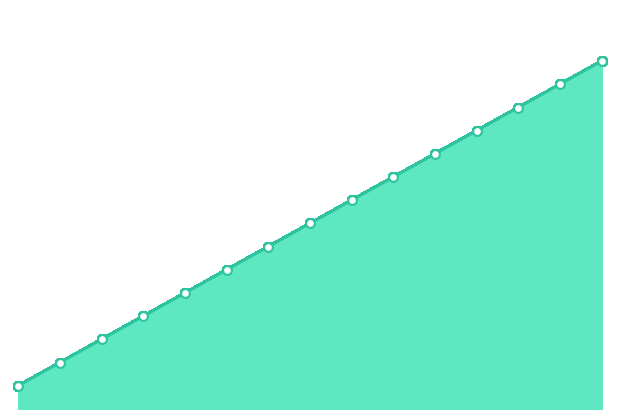

Which has a higher value, 12 or 2?

12